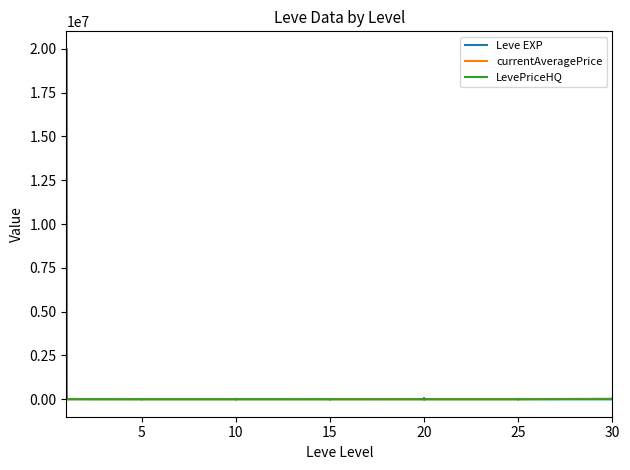

How many lines are shown in the chart?

3